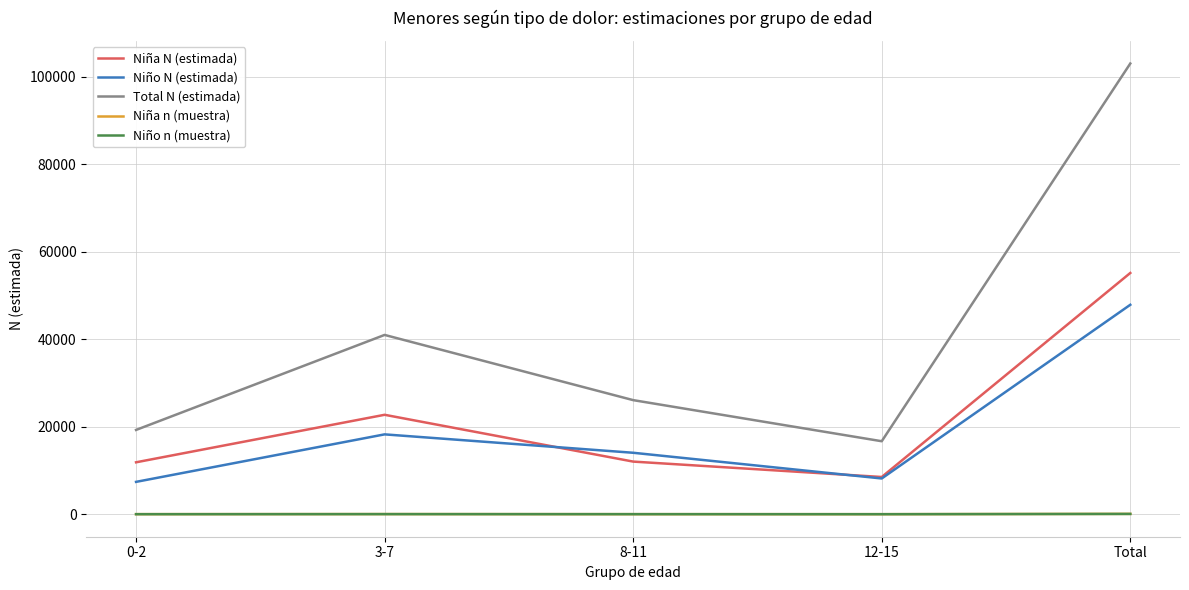

At which label is Niño N (estimada) closest to 27626?

3-7